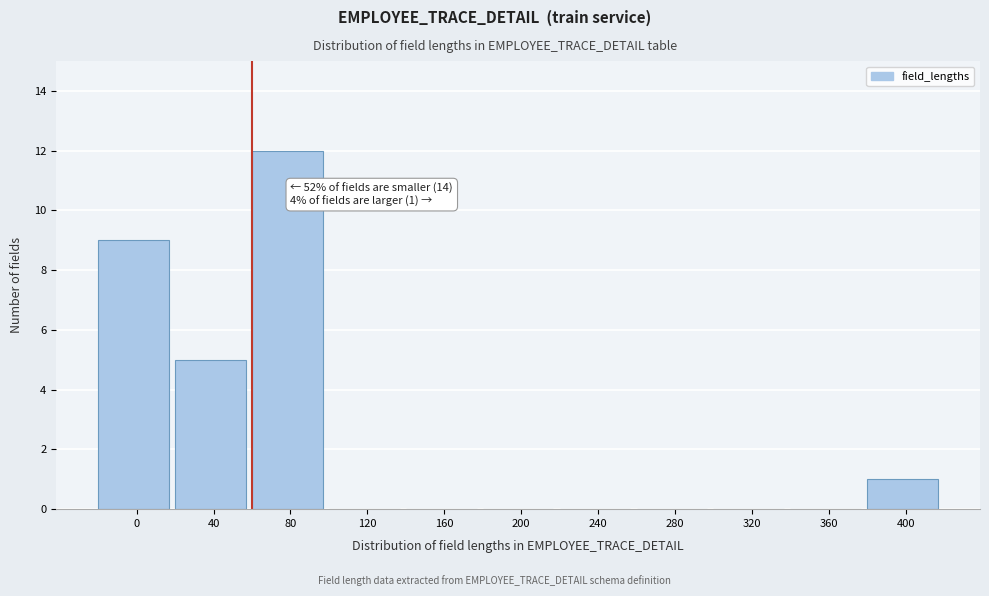

Reading left to right, what are all the values shown in this chart?

0=9	40=5	80=12	120=0	160=0	200=0	240=0	280=0	320=0	360=0	400=1